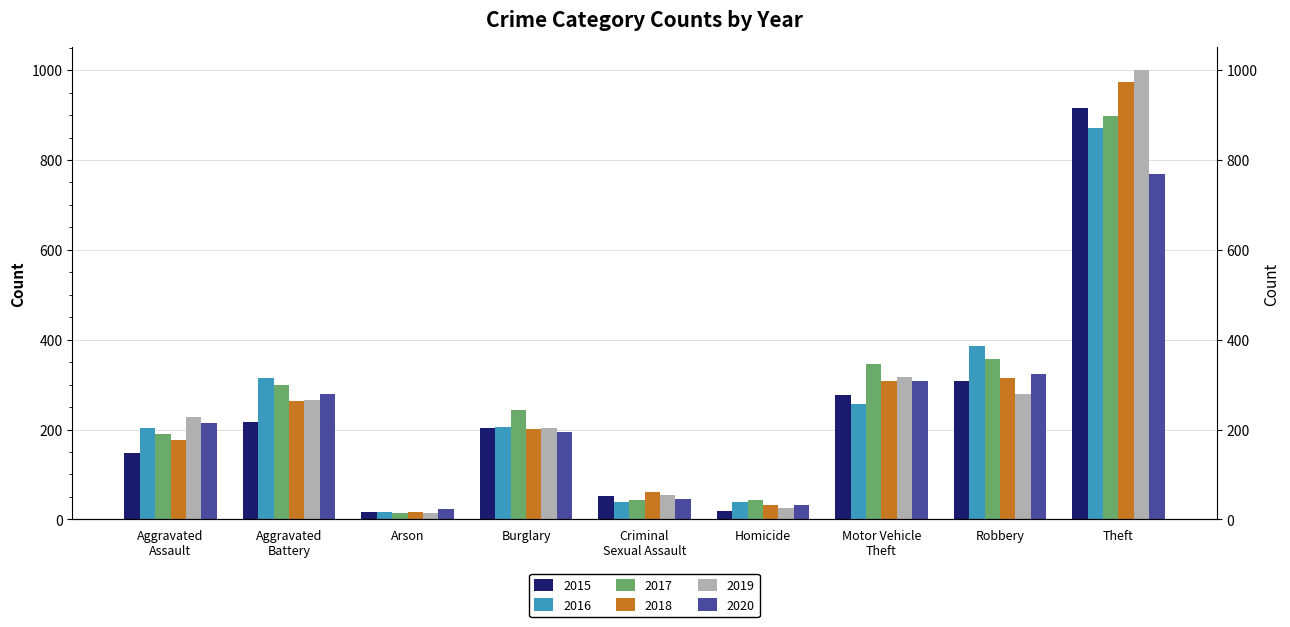

What is the label of the 4th bar from the left?

Burglary